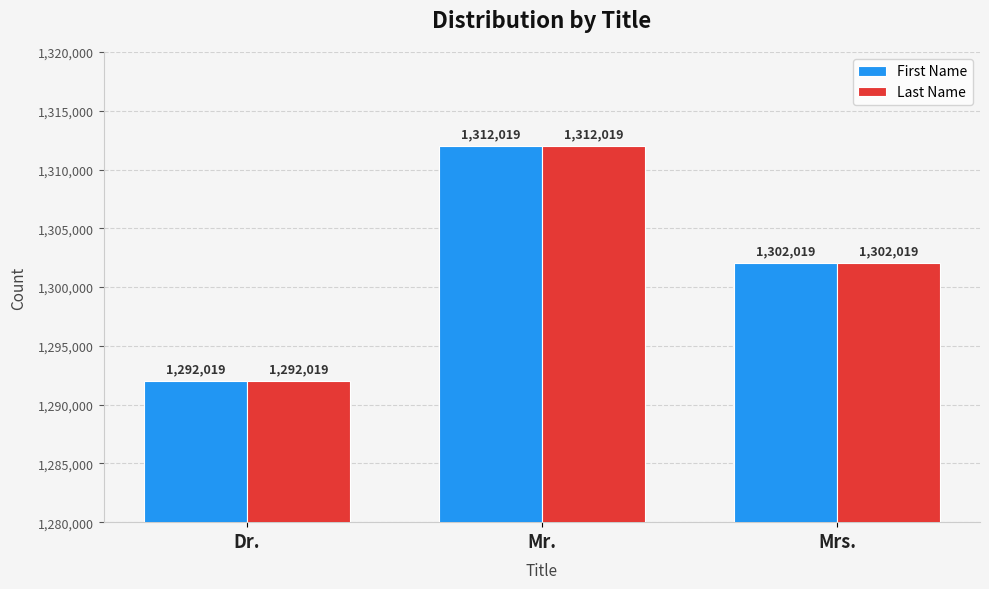

Reading left to right, what are all the values shown in this chart?

First Name: Dr.=1292019	Mr.=1312019	Mrs.=1302019
Last Name: Dr.=1292019	Mr.=1312019	Mrs.=1302019